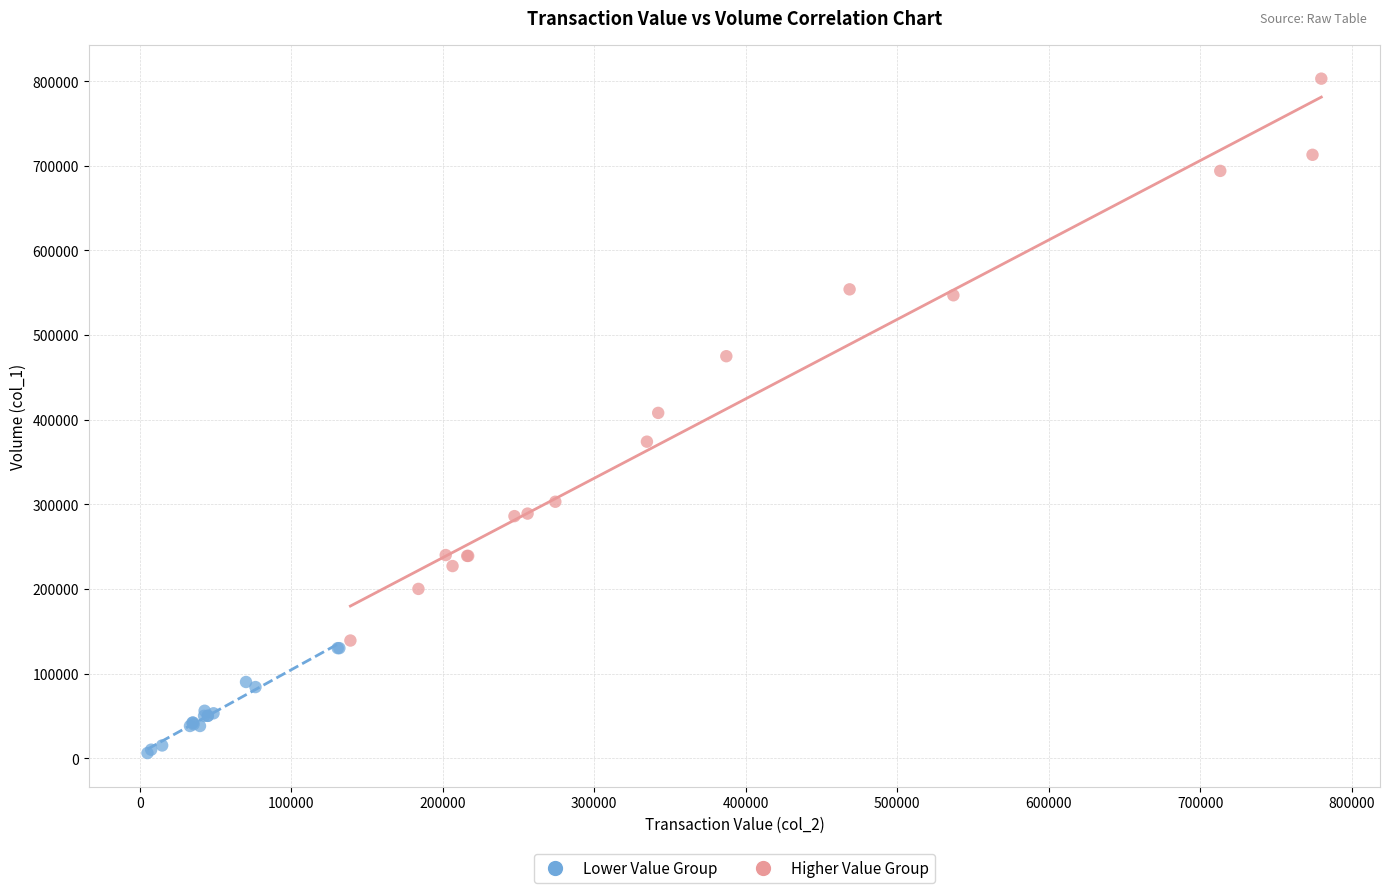

What are all the series names shown in the legend?

Lower Value Group, Higher Value Group